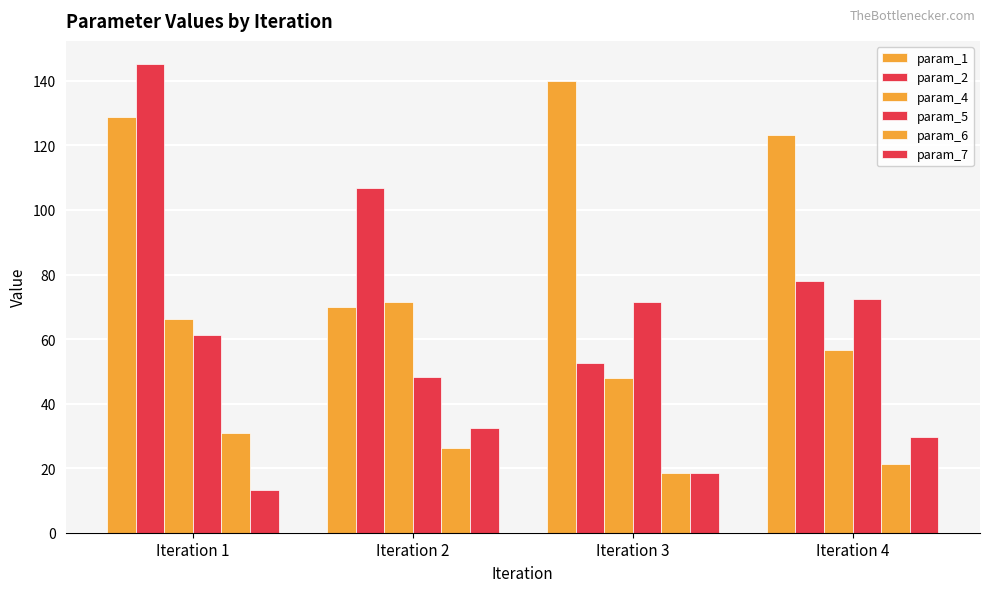

Does the chart contain any negative values?

No